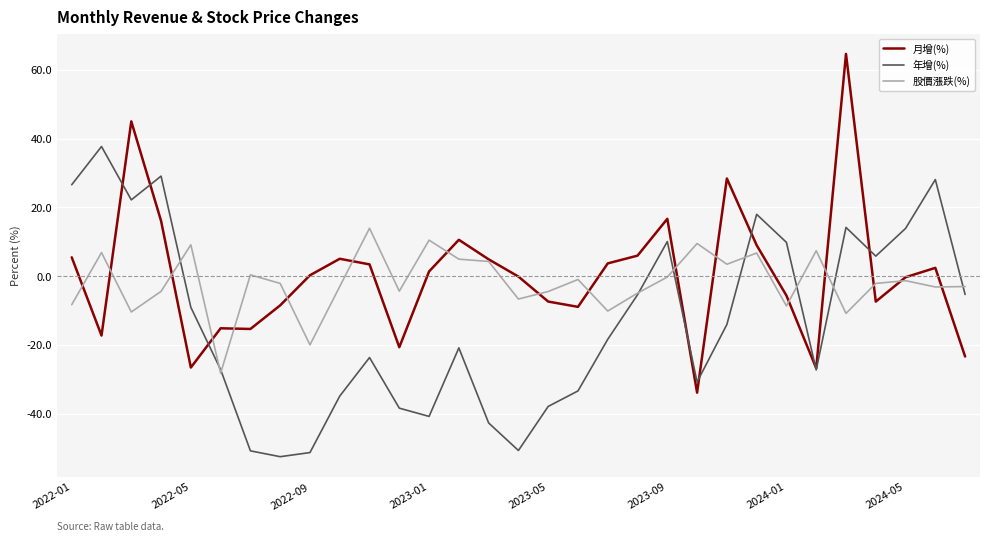

At how many categories does at least one series exceed 48?

1